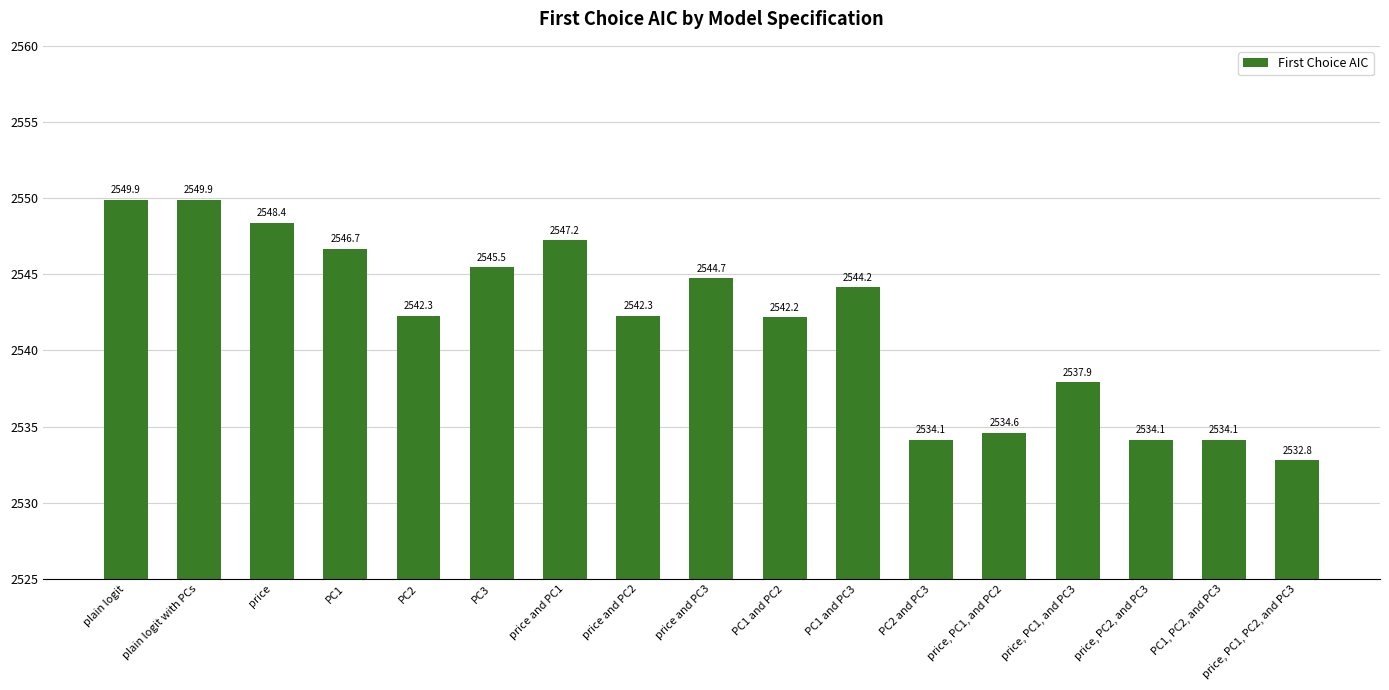

What position from the right is plain logit?

17